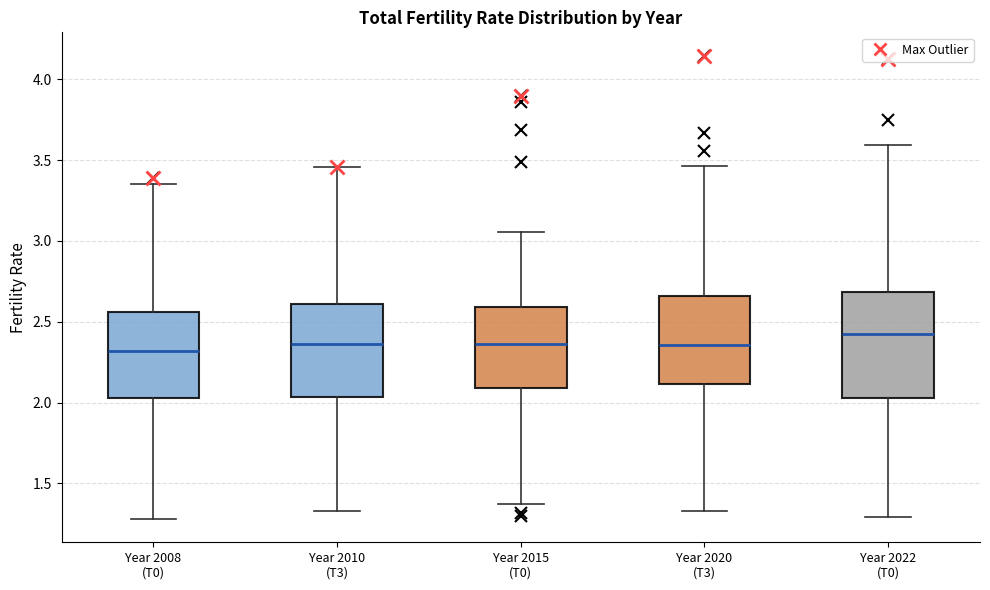

Reading left to right, transcribe this box plot: for each box, give where its median line is, the range the box spans, and where its two whiskers end, as read against the y-axis. The values are not printed on the chart, so give them approximately, as read against the axis.

Year 2008 (T0): median 2.30, box 2.05 to 2.55, whiskers 1.30 to 3.35
Year 2010 (T3): median 2.35, box 2.05 to 2.60, whiskers 1.35 to 3.45
Year 2015 (T0): median 2.35, box 2.10 to 2.60, whiskers 1.35 to 3.05
Year 2020 (T3): median 2.35, box 2.10 to 2.65, whiskers 1.35 to 3.45
Year 2022 (T0): median 2.45, box 2.05 to 2.70, whiskers 1.30 to 3.60